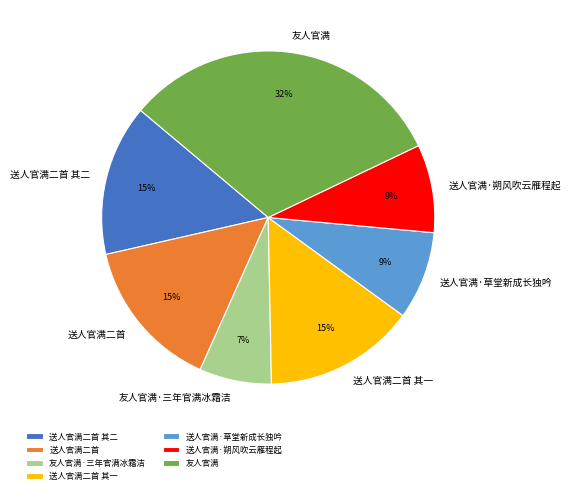

To the nearest percent, what is the difference between the largest and smallest slice percentages?

25%